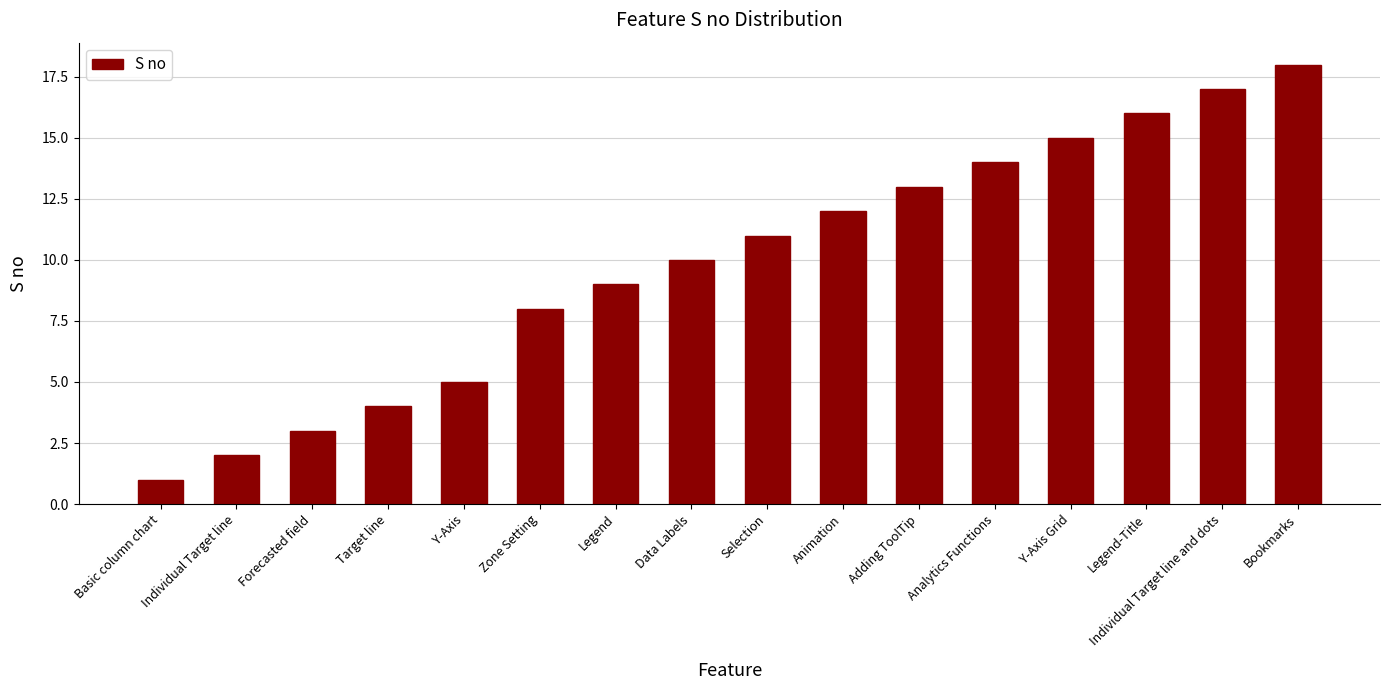

Where is the data nearest to the value 9?

Legend